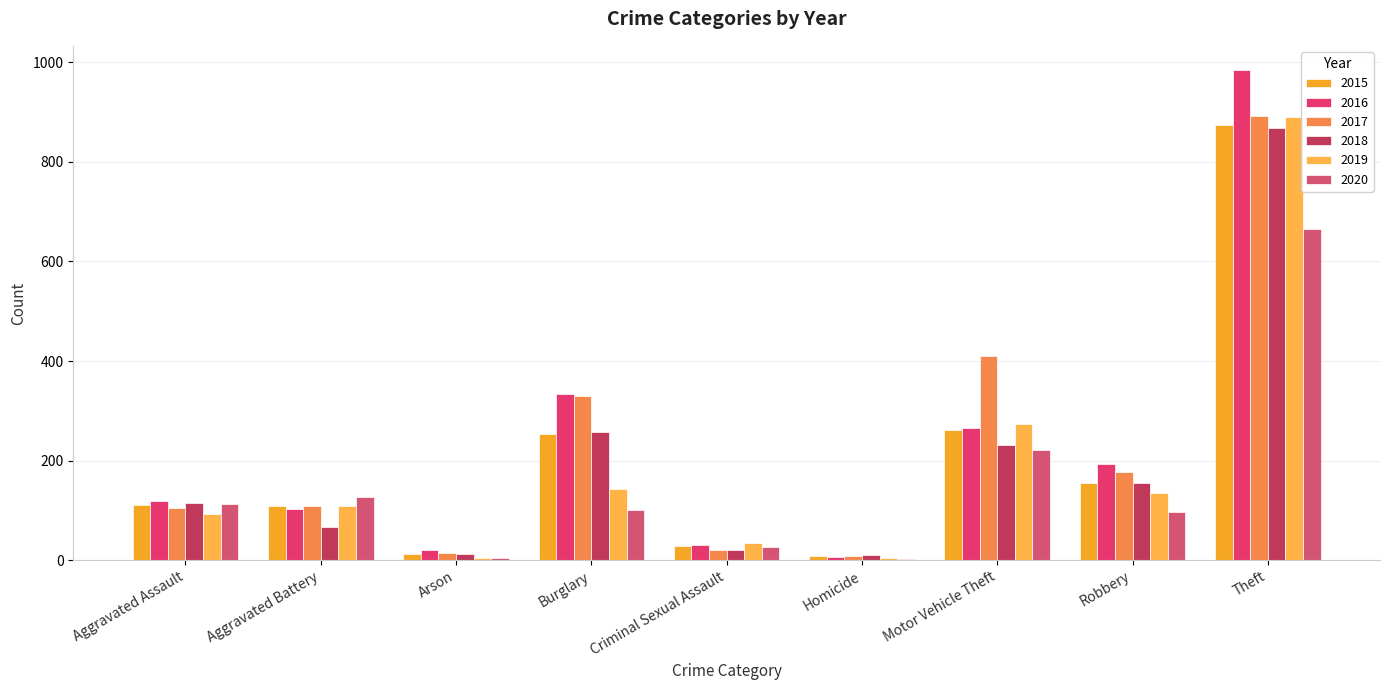

At which category is the sum across all series the highest?

Theft